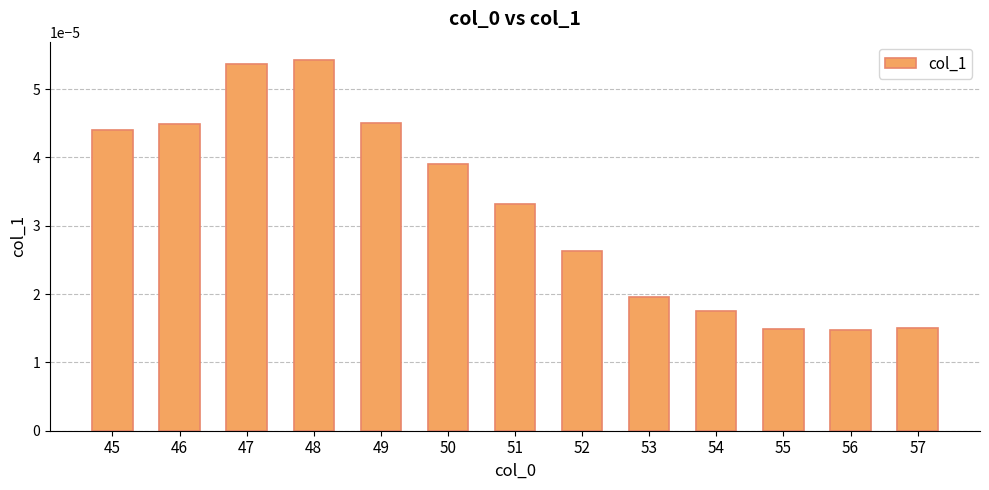

Count the values in the range 0 to 1.

13